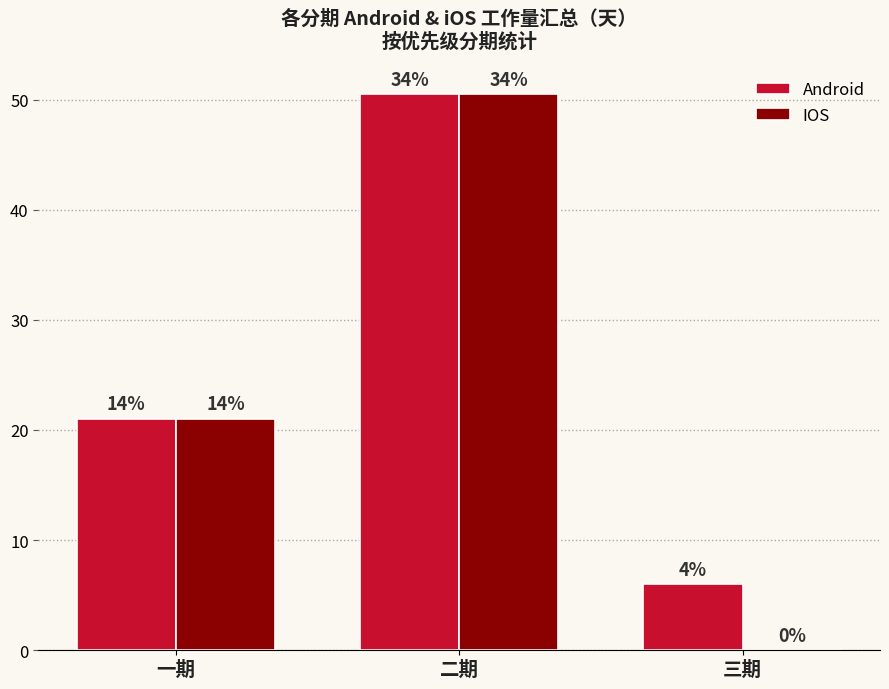

What is the difference between the maximum and minimum values in the Android series?

44.5